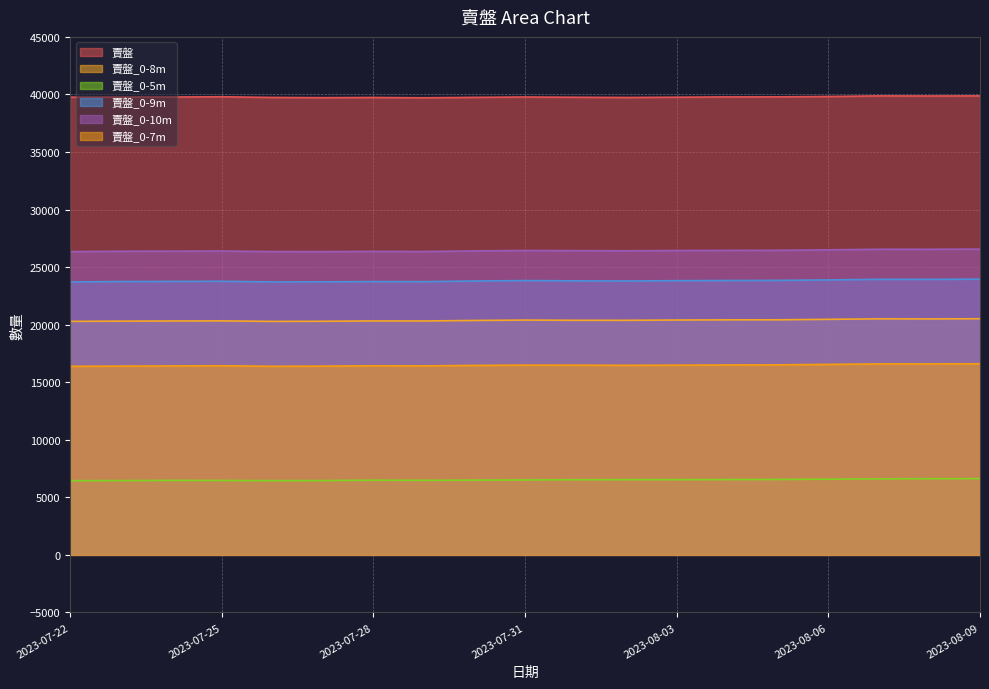

What is the difference between the maximum and minimum values in the 賣盤_0-8m series?

230